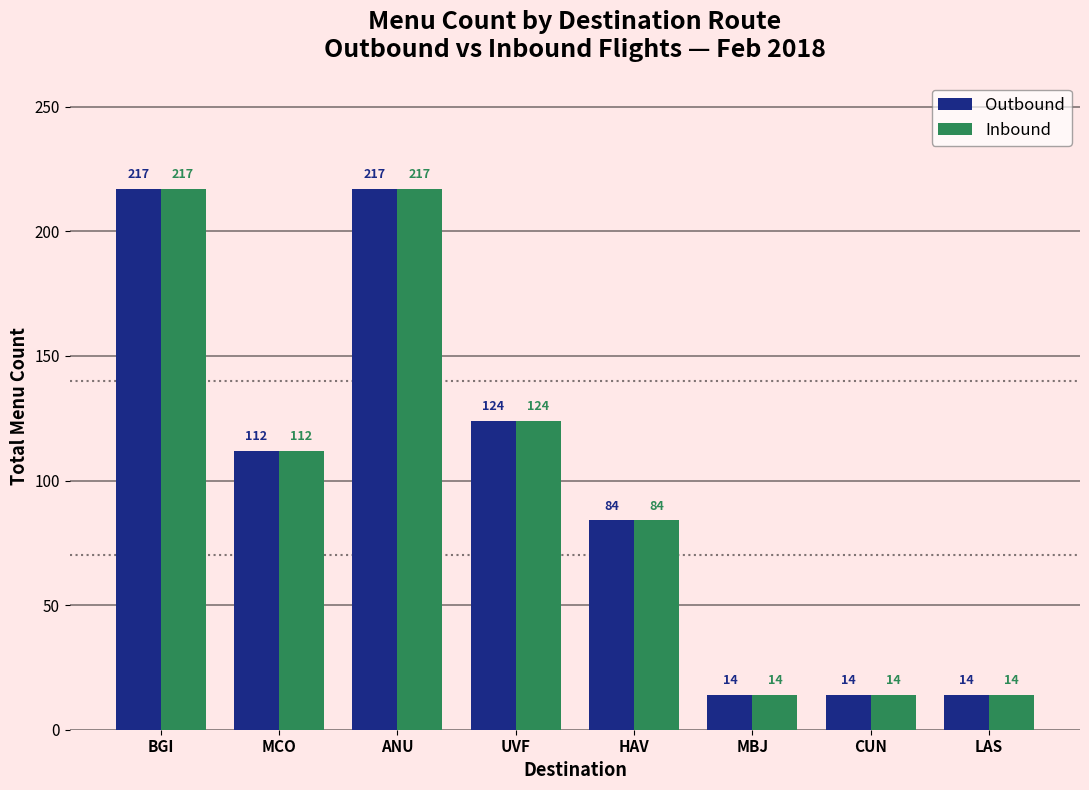

How many groups of bars are there?

8